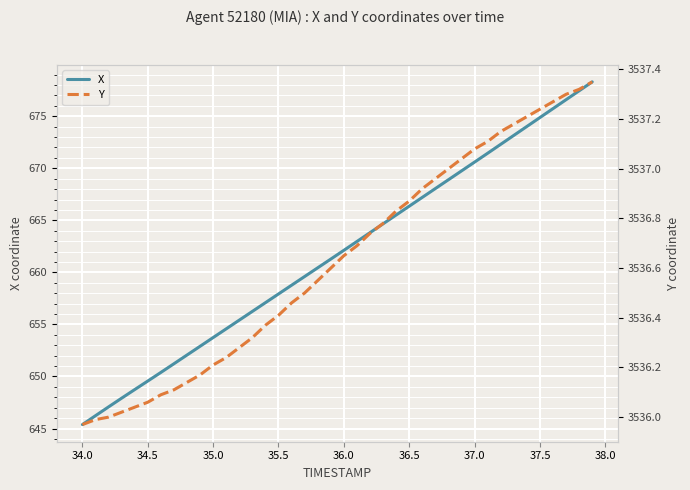

What are all the series names shown in the legend?

X, Y